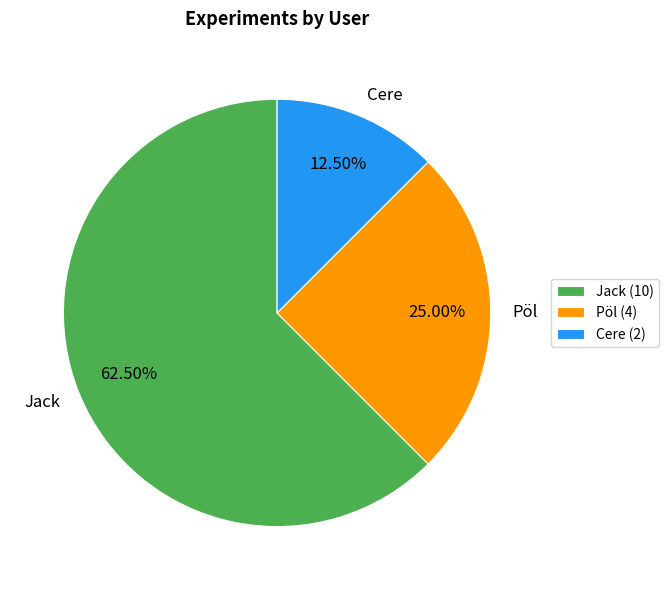

Which slice is the smallest?

Cere